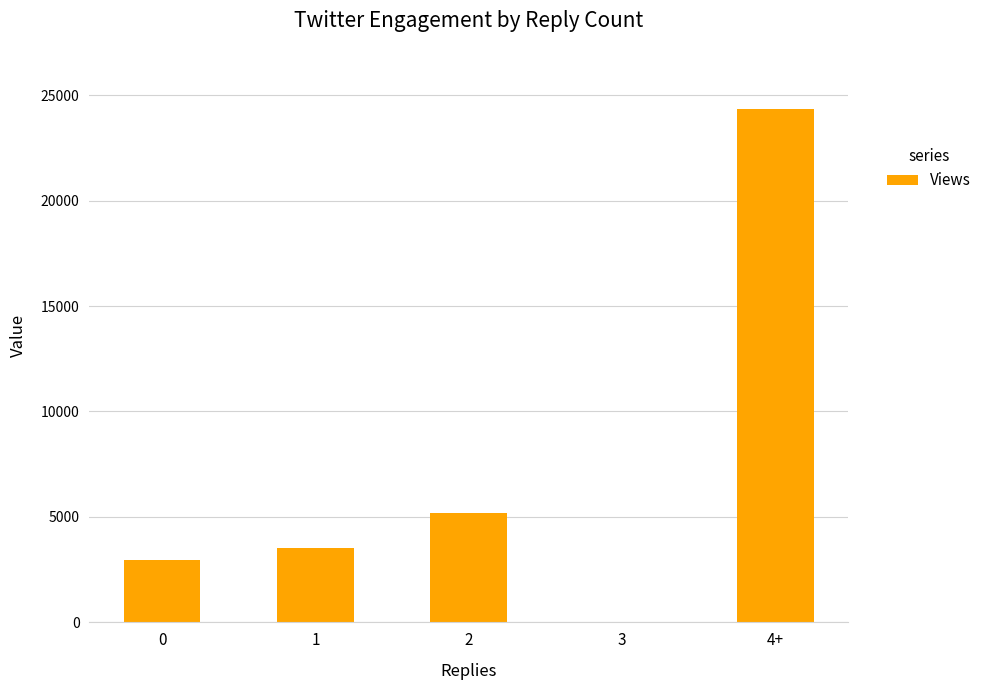

Is it true that the value at 3 is 14908?

False